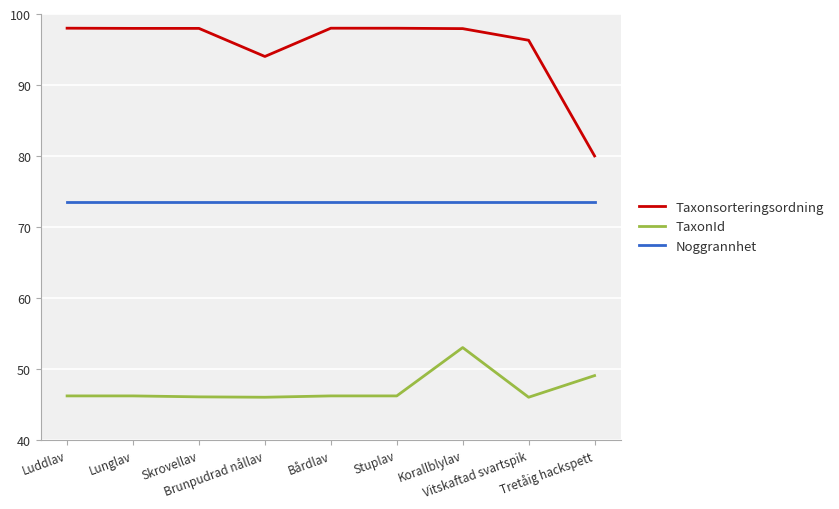

True or false: Noggrannhet and Taxonsorteringsordning intersect in this chart.

False